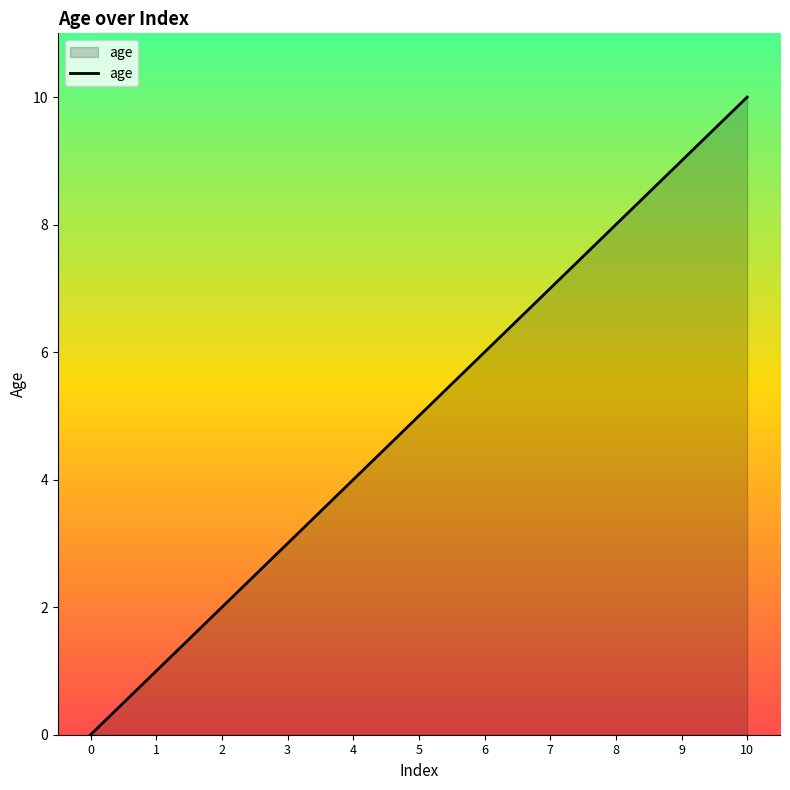

At which label is the value closest to 5?

5